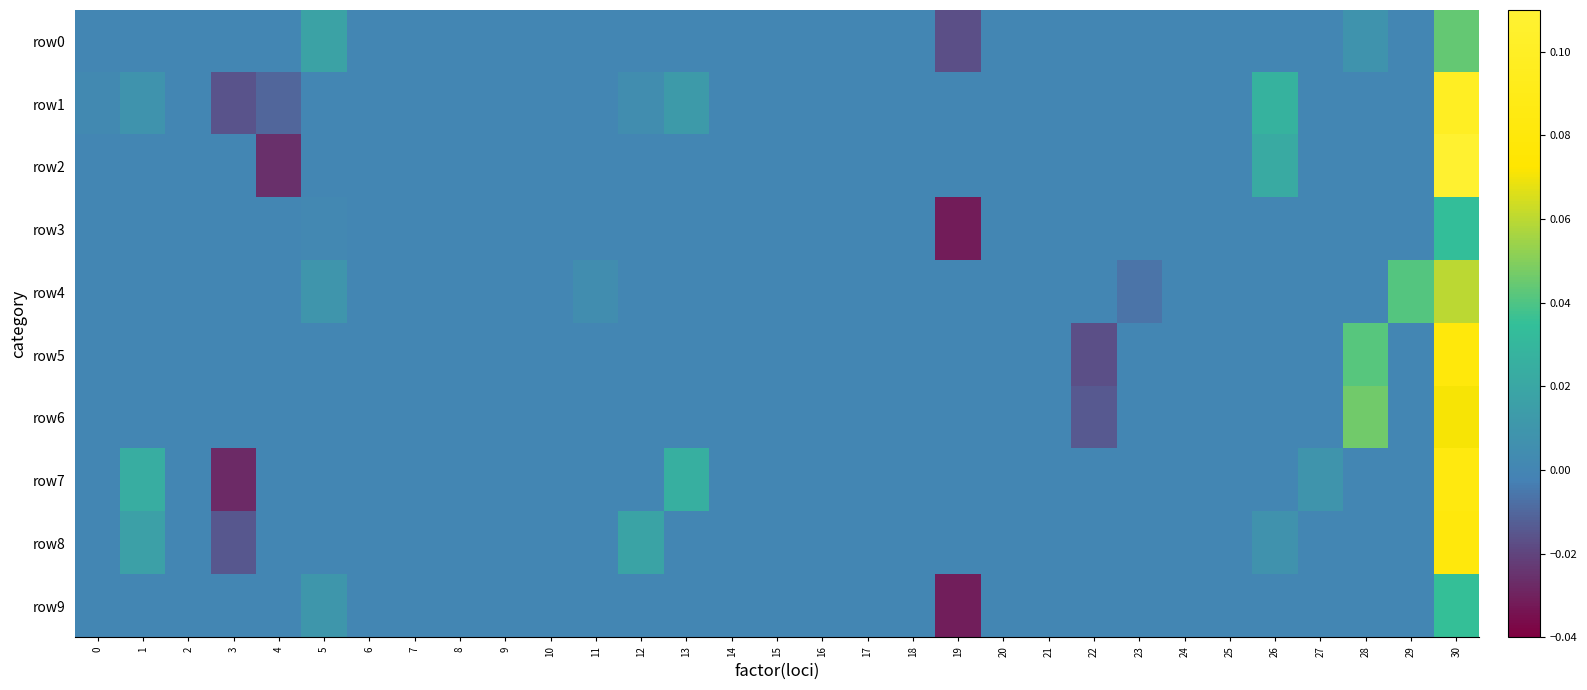

Reading left to right, list all the values displayed in this chart.

row0: 0=0.0	1=0.0	2=0.0	3=0.0	4=0.0	5=0.0	6=0.0	7=0.0	8=0.0	9=0.0	10=0.0	11=0.0	12=0.0	13=0.0	14=0.0	15=0.0	16=0.0	17=0.0	18=0.0	19=-0.0	20=0.0	21=0.0	22=0.0	23=0.0	24=0.0	25=0.0	26=0.0	27=0.0	28=0.0	29=0.0	30=0.0
row1: 0=0.0	1=0.0	2=0.0	3=-0.0	4=-0.0	5=0.0	6=0.0	7=0.0	8=0.0	9=0.0	10=0.0	11=0.0	12=0.0	13=0.0	14=0.0	15=0.0	16=0.0	17=0.0	18=0.0	19=0.0	20=0.0	21=0.0	22=0.0	23=0.0	24=0.0	25=0.0	26=0.0	27=0.0	28=0.0	29=0.0	30=0.1
row2: 0=0.0	1=0.0	2=0.0	3=0.0	4=-0.0	5=0.0	6=0.0	7=0.0	8=0.0	9=0.0	10=0.0	11=0.0	12=0.0	13=0.0	14=0.0	15=0.0	16=0.0	17=0.0	18=0.0	19=0.0	20=0.0	21=0.0	22=0.0	23=0.0	24=0.0	25=0.0	26=0.0	27=0.0	28=0.0	29=0.0	30=0.1
row3: 0=0.0	1=0.0	2=0.0	3=0.0	4=0.0	5=0.0	6=0.0	7=0.0	8=0.0	9=0.0	10=0.0	11=0.0	12=0.0	13=0.0	14=0.0	15=0.0	16=0.0	17=0.0	18=0.0	19=-0.0	20=0.0	21=0.0	22=0.0	23=0.0	24=0.0	25=0.0	26=0.0	27=0.0	28=0.0	29=0.0	30=0.0
row4: 0=0.0	1=0.0	2=0.0	3=0.0	4=0.0	5=0.0	6=0.0	7=0.0	8=0.0	9=0.0	10=0.0	11=0.0	12=0.0	13=0.0	14=0.0	15=0.0	16=0.0	17=0.0	18=0.0	19=0.0	20=0.0	21=0.0	22=0.0	23=-0.0	24=0.0	25=0.0	26=0.0	27=0.0	28=0.0	29=0.0	30=0.1
row5: 0=0.0	1=0.0	2=0.0	3=0.0	4=0.0	5=0.0	6=0.0	7=0.0	8=0.0	9=0.0	10=0.0	11=0.0	12=0.0	13=0.0	14=0.0	15=0.0	16=0.0	17=0.0	18=0.0	19=0.0	20=0.0	21=0.0	22=-0.0	23=0.0	24=0.0	25=0.0	26=0.0	27=0.0	28=0.0	29=0.0	30=0.1
row6: 0=0.0	1=0.0	2=0.0	3=0.0	4=0.0	5=0.0	6=0.0	7=0.0	8=0.0	9=0.0	10=0.0	11=0.0	12=0.0	13=0.0	14=0.0	15=0.0	16=0.0	17=0.0	18=0.0	19=0.0	20=0.0	21=0.0	22=-0.0	23=0.0	24=0.0	25=0.0	26=0.0	27=0.0	28=0.0	29=0.0	30=0.1
row7: 0=0.0	1=0.0	2=0.0	3=-0.0	4=0.0	5=0.0	6=0.0	7=0.0	8=0.0	9=0.0	10=0.0	11=0.0	12=0.0	13=0.0	14=0.0	15=0.0	16=0.0	17=0.0	18=0.0	19=0.0	20=0.0	21=0.0	22=0.0	23=0.0	24=0.0	25=0.0	26=0.0	27=0.0	28=0.0	29=0.0	30=0.1
row8: 0=0.0	1=0.0	2=0.0	3=-0.0	4=0.0	5=0.0	6=0.0	7=0.0	8=0.0	9=0.0	10=0.0	11=0.0	12=0.0	13=0.0	14=0.0	15=0.0	16=0.0	17=0.0	18=0.0	19=0.0	20=0.0	21=0.0	22=0.0	23=0.0	24=0.0	25=0.0	26=0.0	27=0.0	28=0.0	29=0.0	30=0.1
row9: 0=0.0	1=0.0	2=0.0	3=0.0	4=0.0	5=0.0	6=0.0	7=0.0	8=0.0	9=0.0	10=0.0	11=0.0	12=0.0	13=0.0	14=0.0	15=0.0	16=0.0	17=0.0	18=0.0	19=-0.0	20=0.0	21=0.0	22=0.0	23=0.0	24=0.0	25=0.0	26=0.0	27=0.0	28=0.0	29=0.0	30=0.0